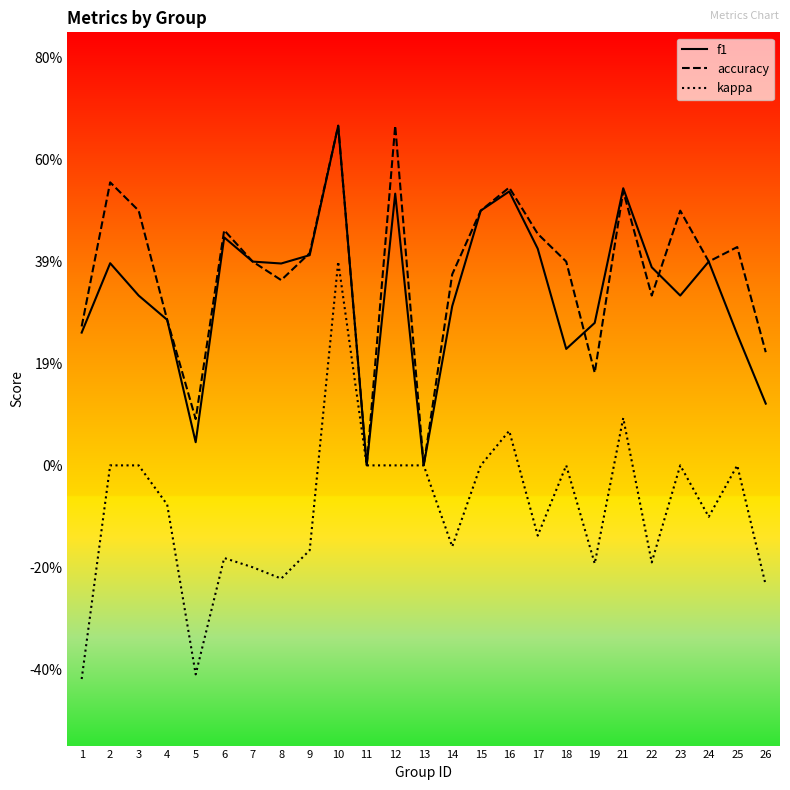

What is the approximate value of kappa at 22?

-0.2